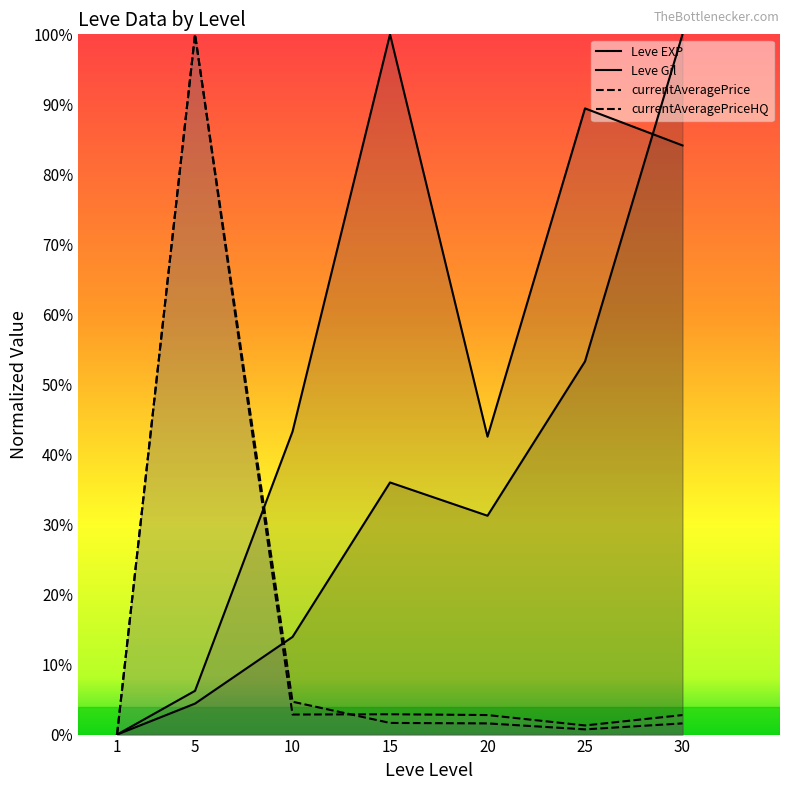

What is the difference between the highest and lowest values at 20?

0.4